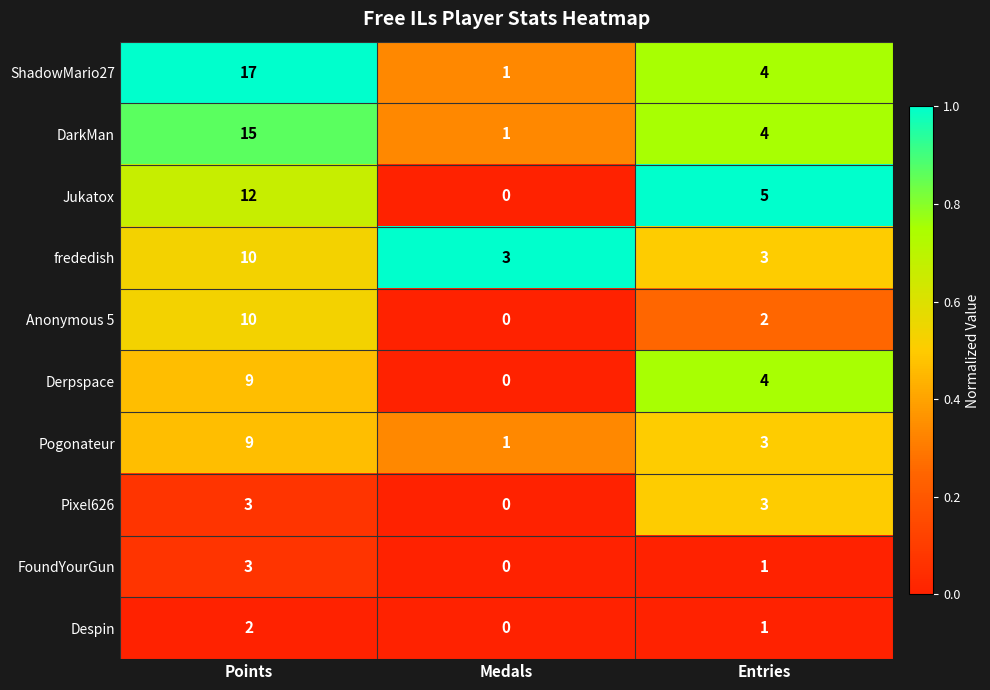

What is the total value across all series at Points?

90